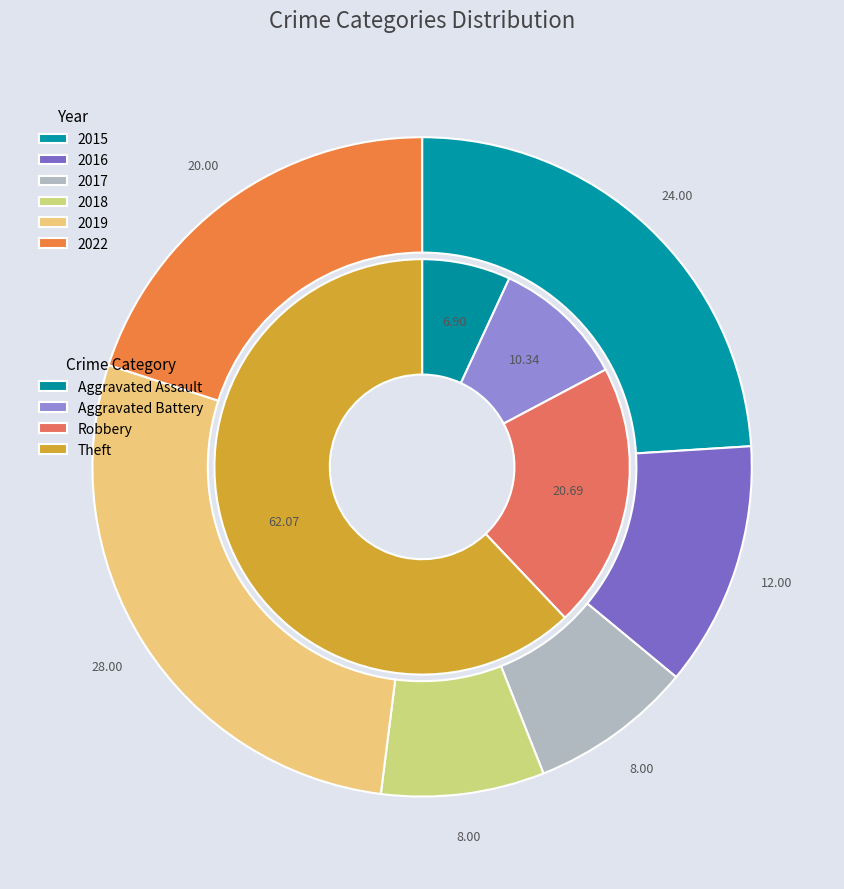

Does 2016 account for over 50% of the chart?

No